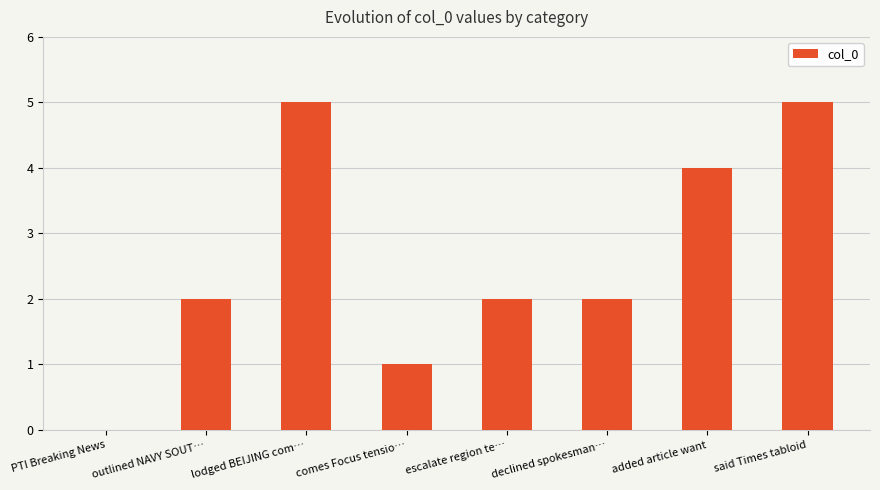

Are the bars horizontal?

No